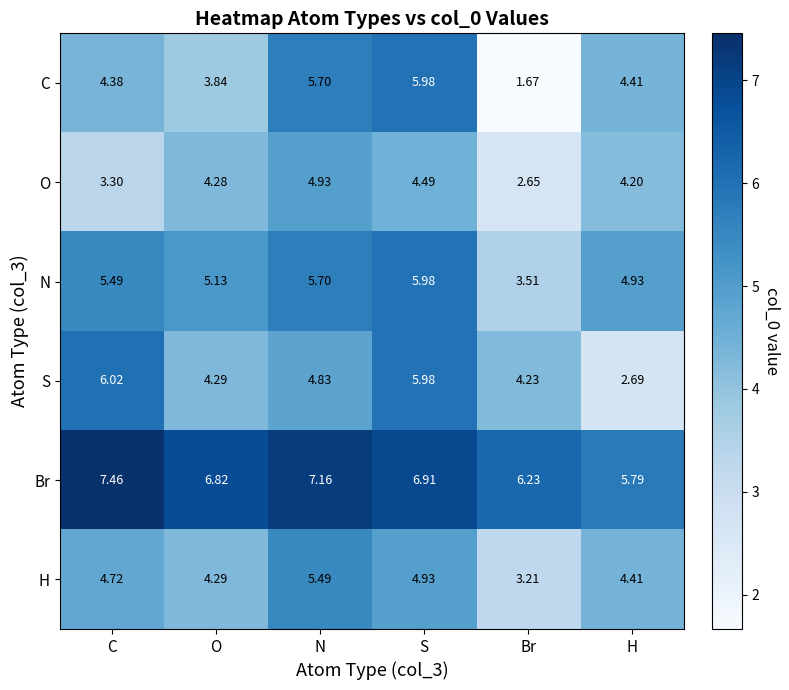

At C, list the series in order from largest to smallest.

Br, S, N, H, C, O